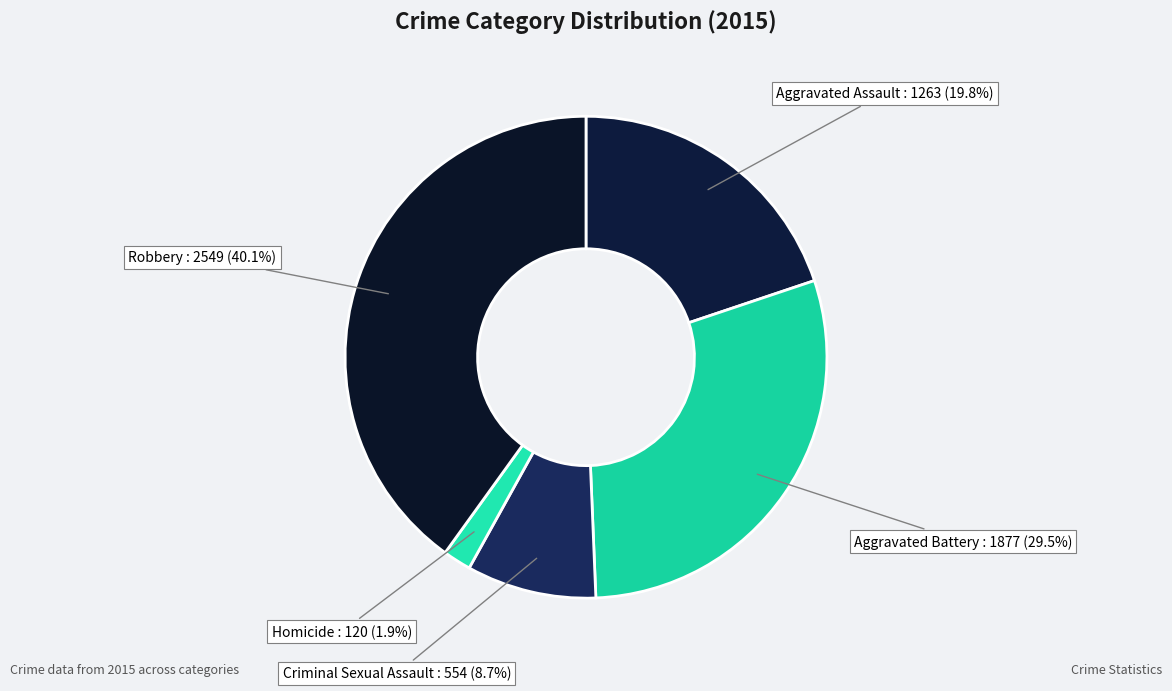

What is the ratio of the value at Robbery to the value at Aggravated Assault?

2.0